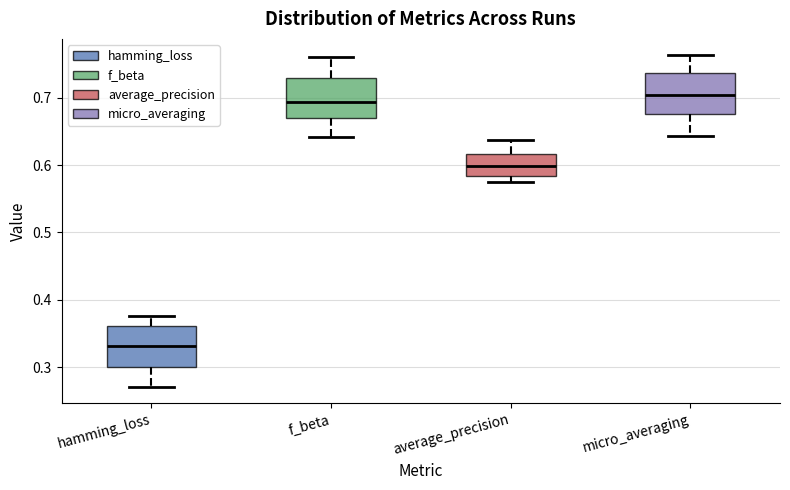

Which box's median line is the highest?

micro_averaging